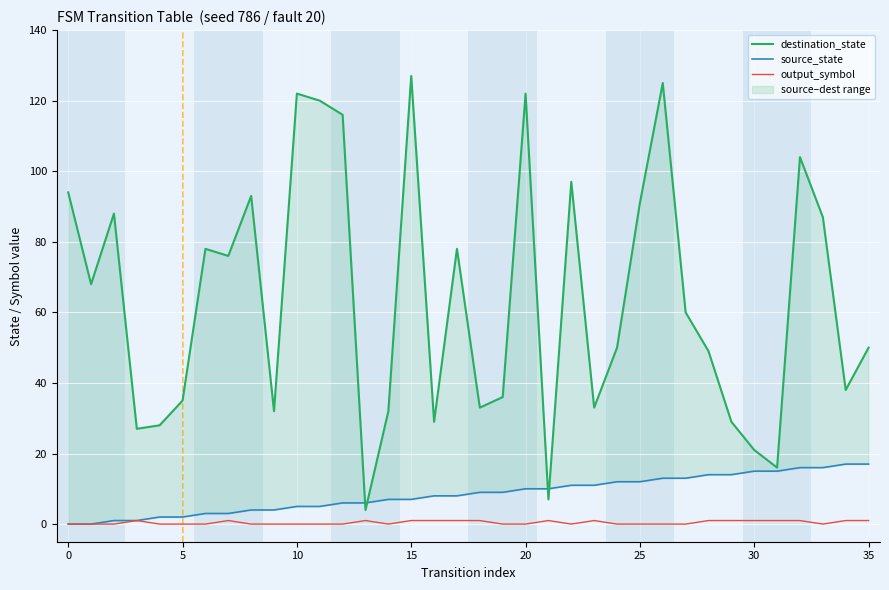

Which series has the largest total across all categories?

destination_state